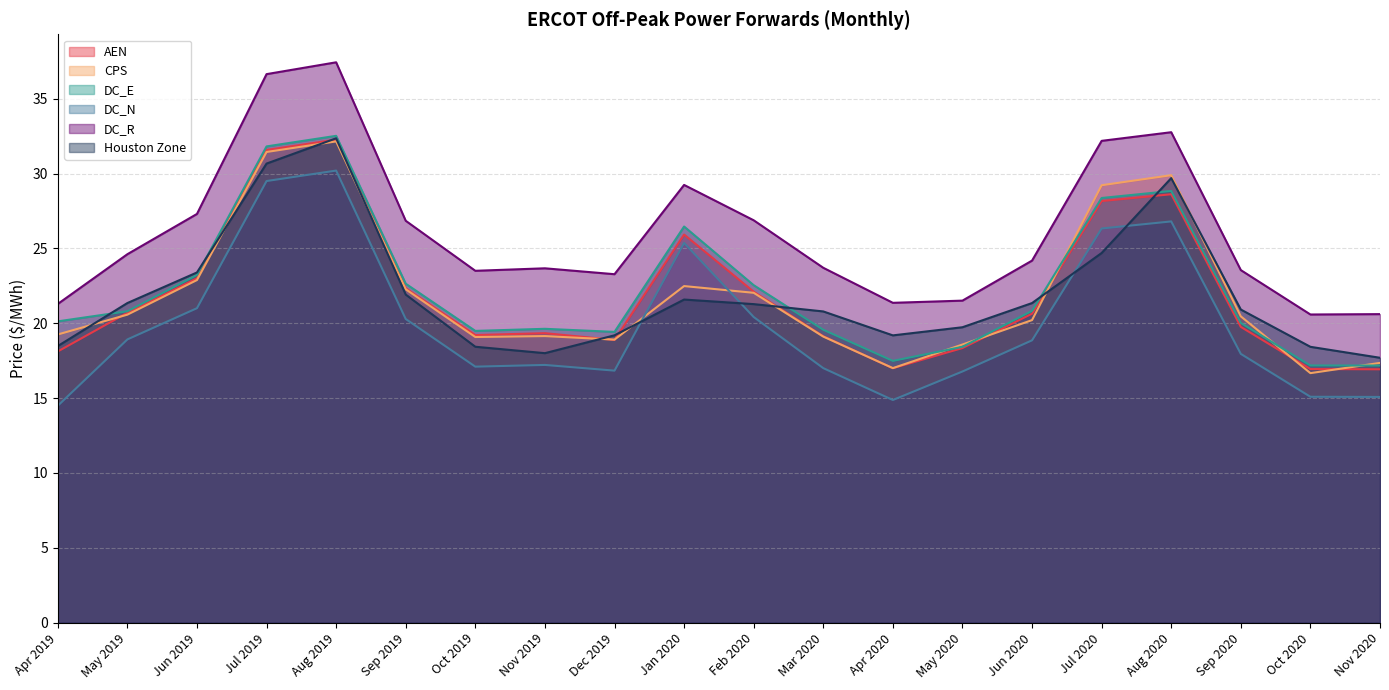

True or false: DC_E has more than 2 interior local peaks.

True